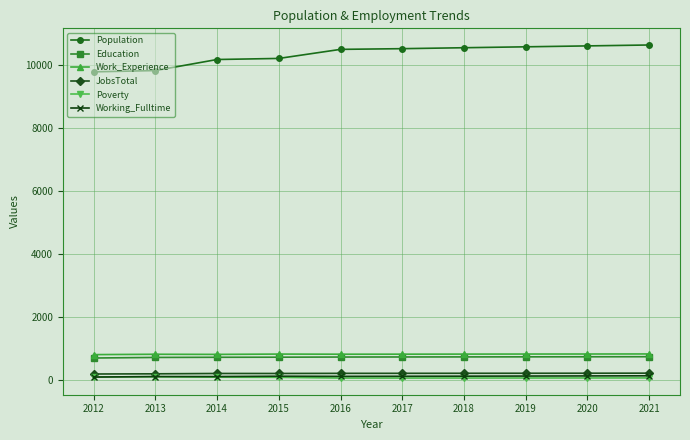

True or false: Working_Fulltime and Education cross at least once.

False